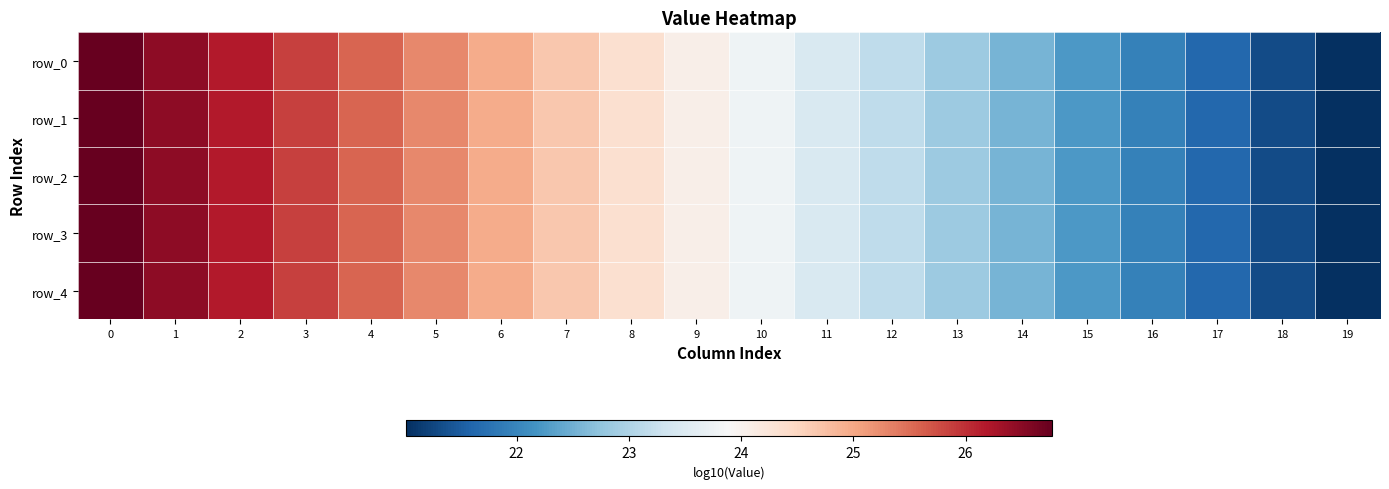

What is the difference between the maximum and minimum values in the row_0 series?

5.8